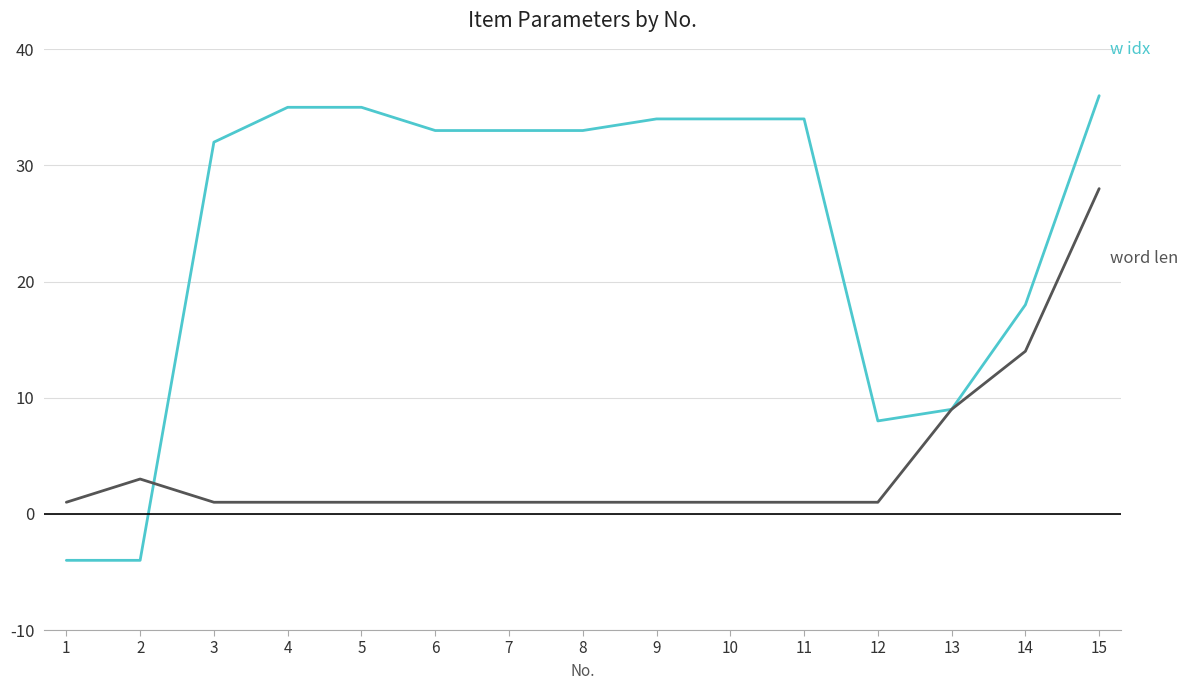

At which category is the sum across all series the highest?

15